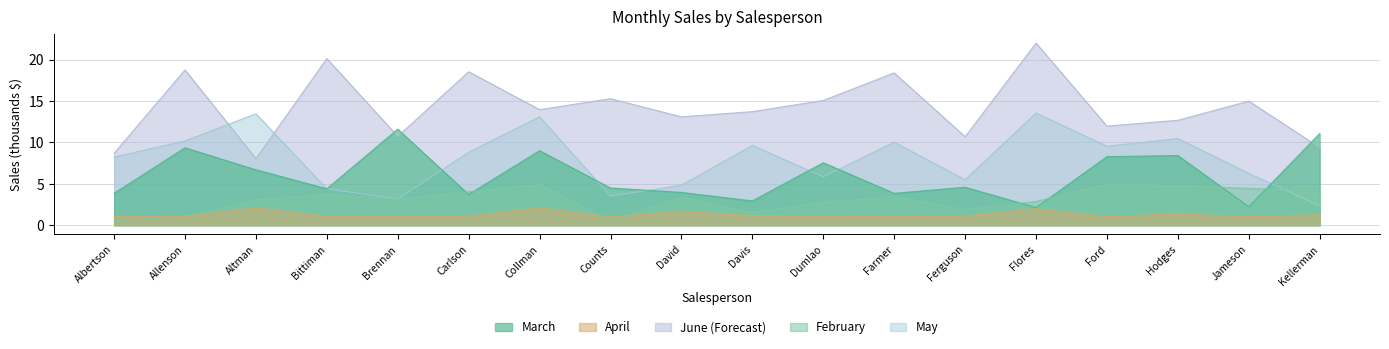

How many lines are shown in the chart?

5